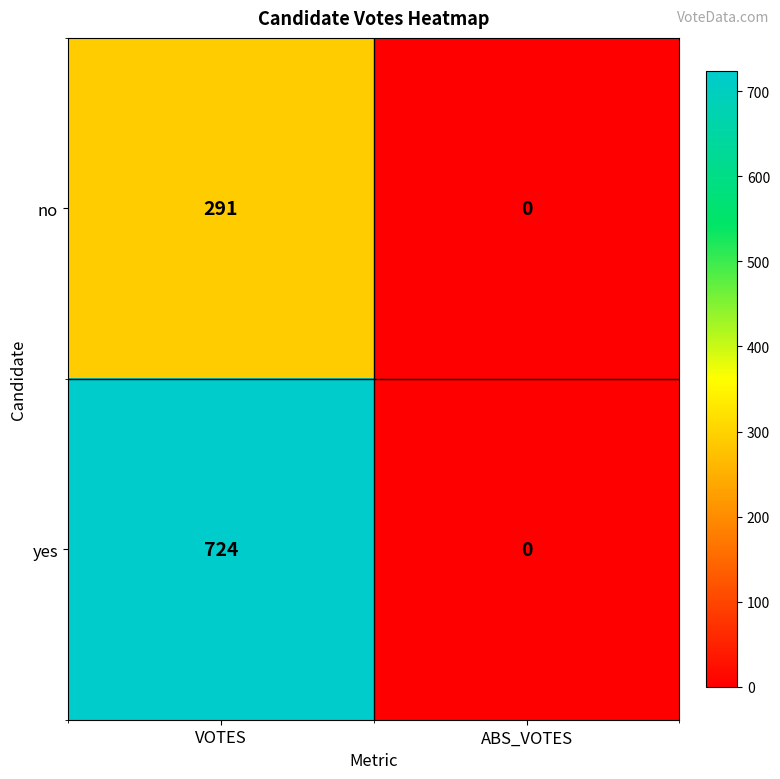

Reading left to right, transcribe all the data shown in this chart.

no: VOTES=291	ABS_VOTES=0
yes: VOTES=724	ABS_VOTES=0